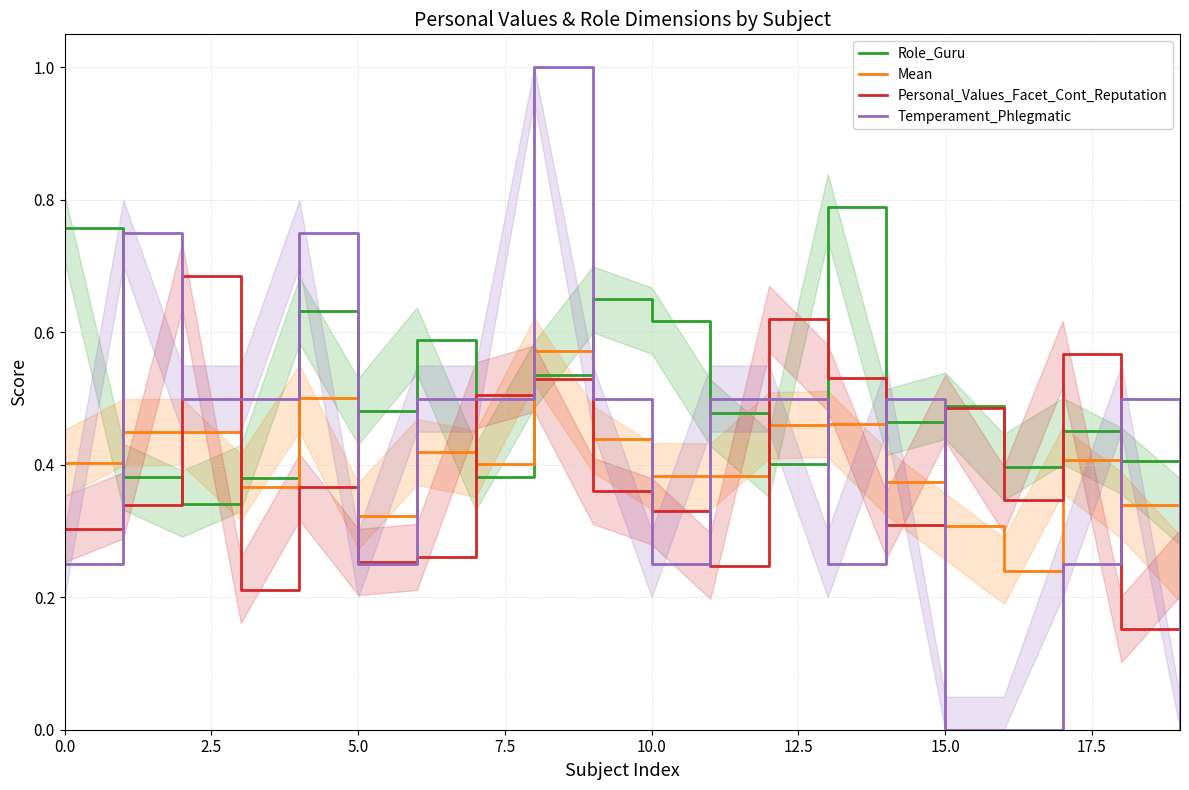

Is it true that Temperament_Phlegmatic equals -0.5 at 15.0?

False